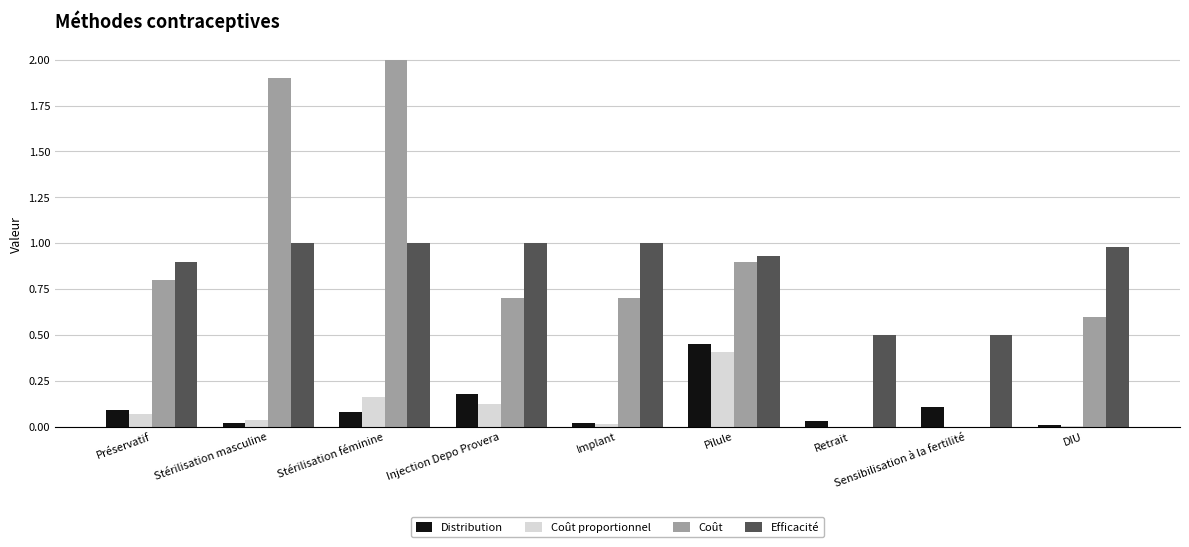

What is the maximum value for Coût?

2.0